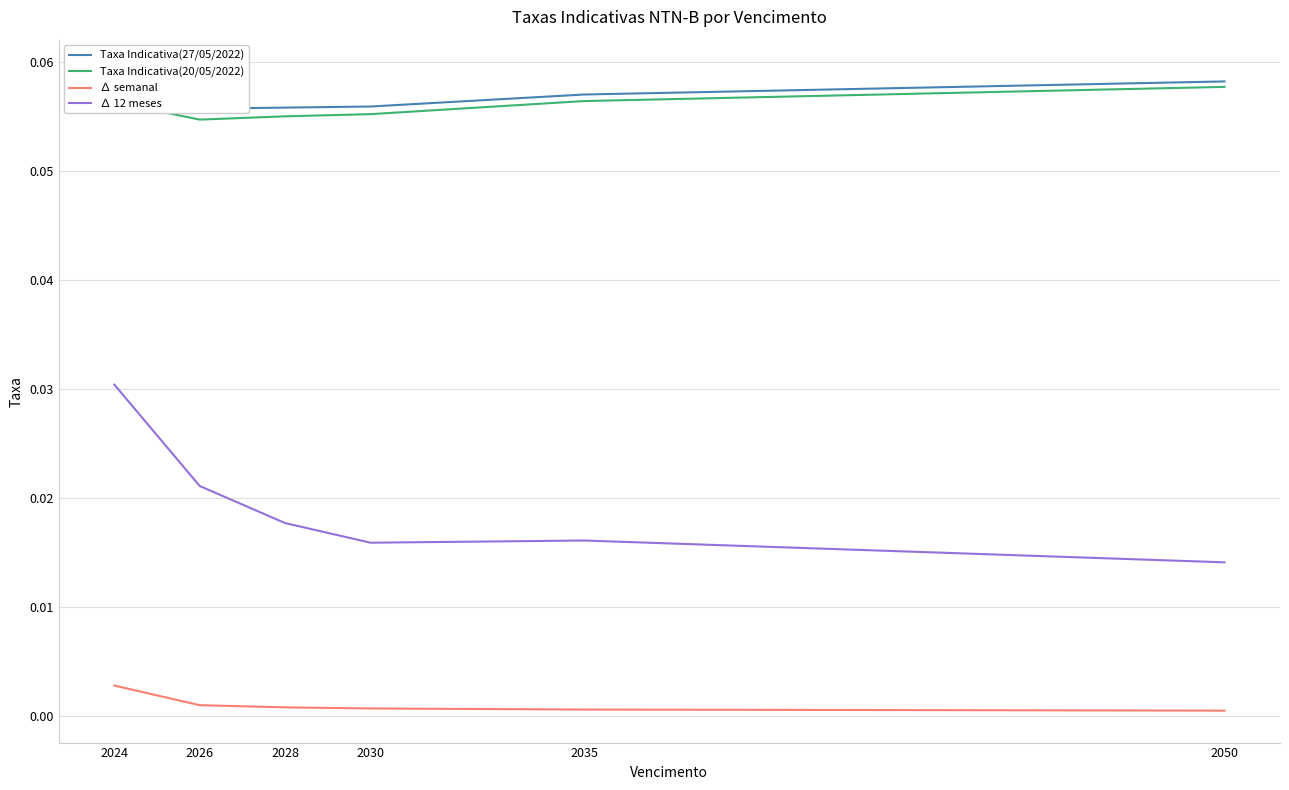

Which series changed the most between 2028 and 2035?

∆ 12 meses